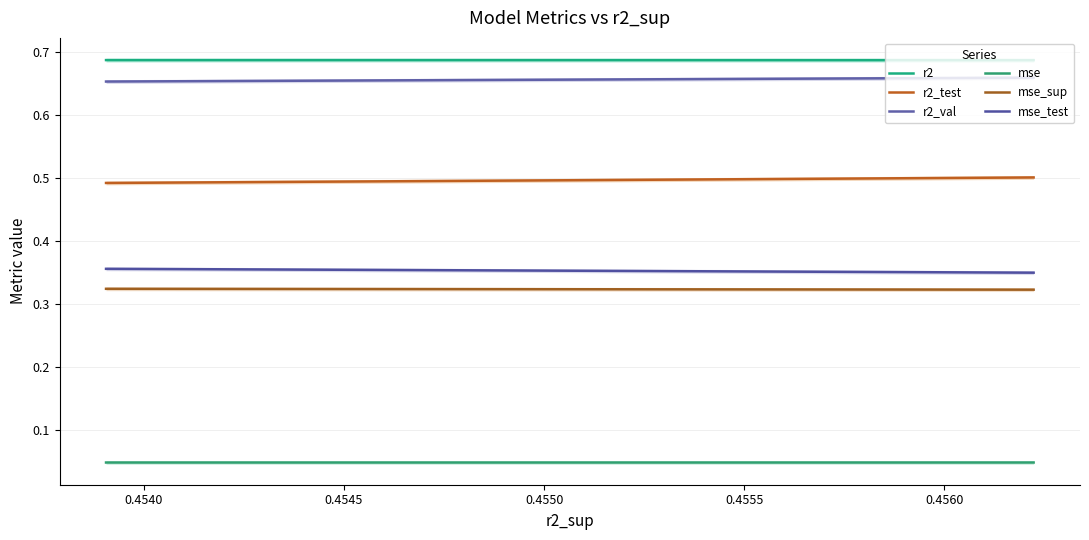

Which series has the widest spread of values?

r2_test